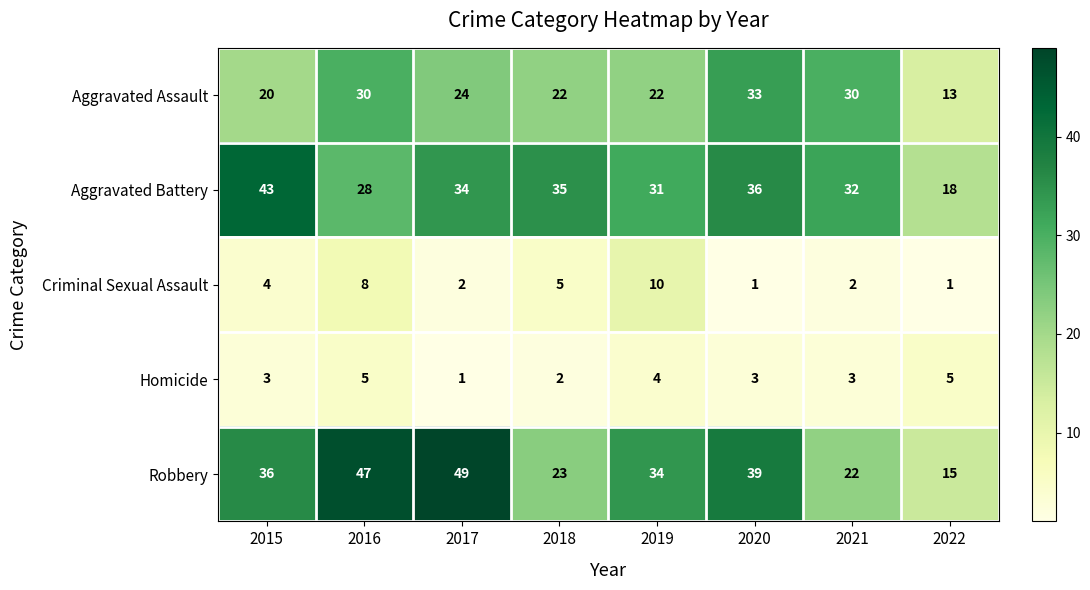

Which label corresponds to the largest value in the chart?

2017